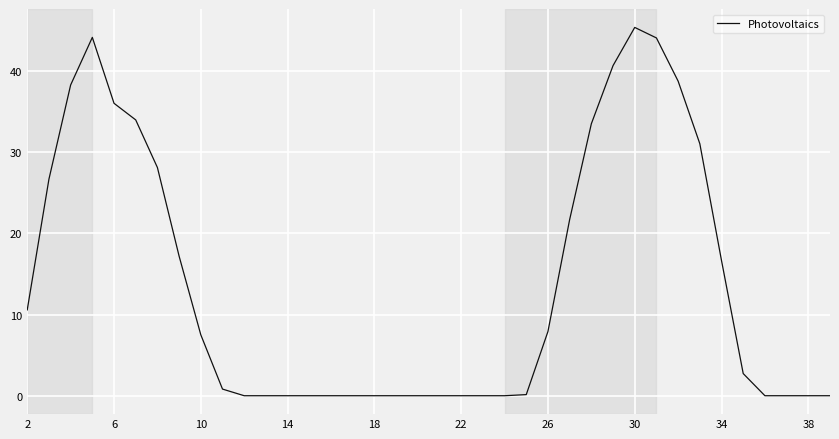

How many categories are shown in the chart?

38